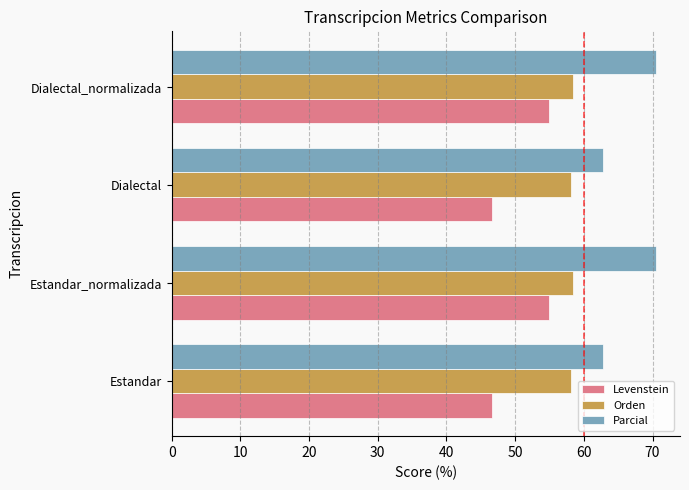

What is the sum of the Orden values at Dialectal_normalizada and Dialectal?

116.5